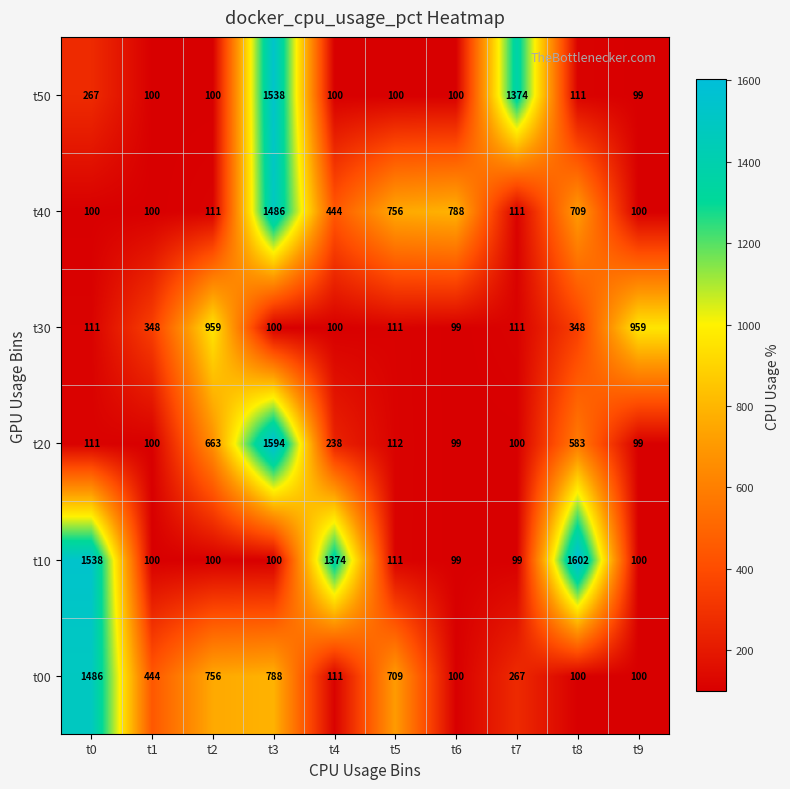

Which series changed the most between t0 and t3?

t20